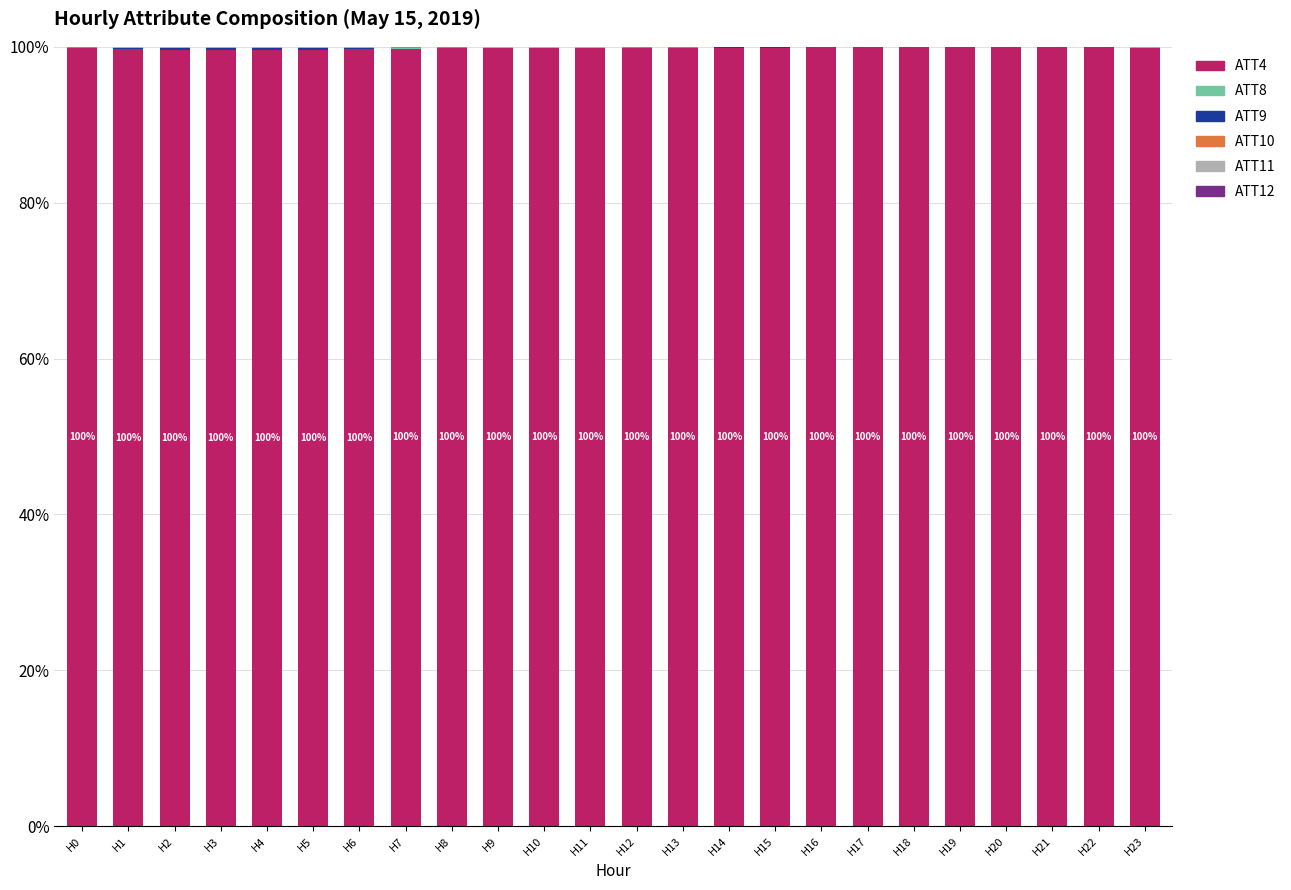

What is the maximum value for ATT4?

99.9